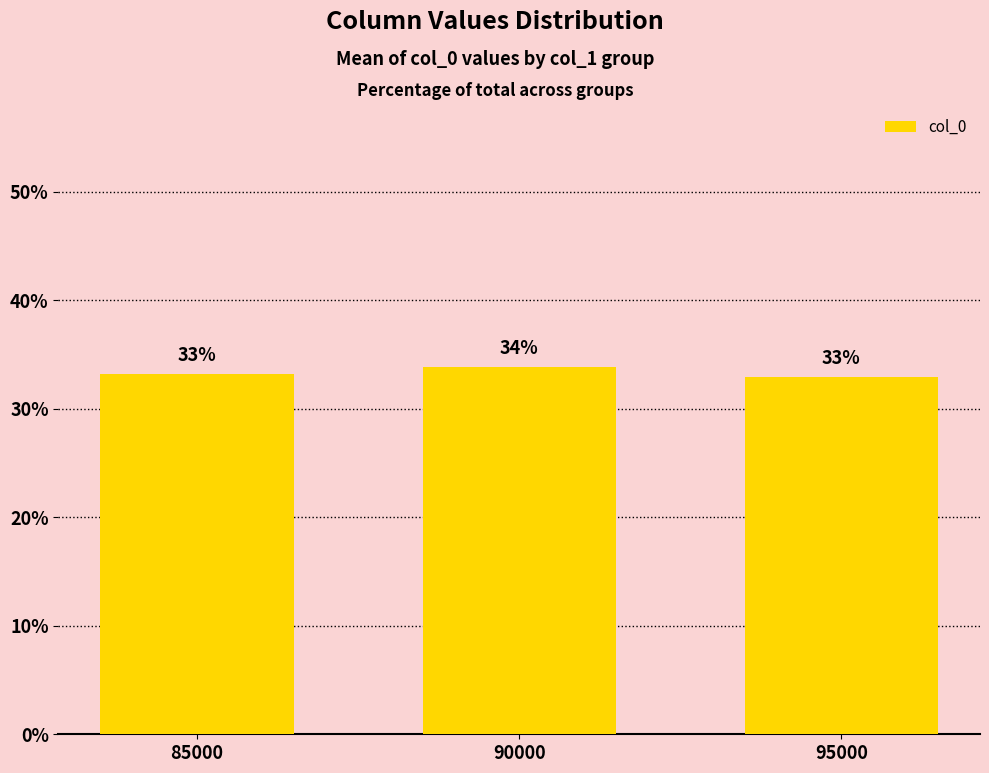

The value at 95000 is 32.9. True or false?

True